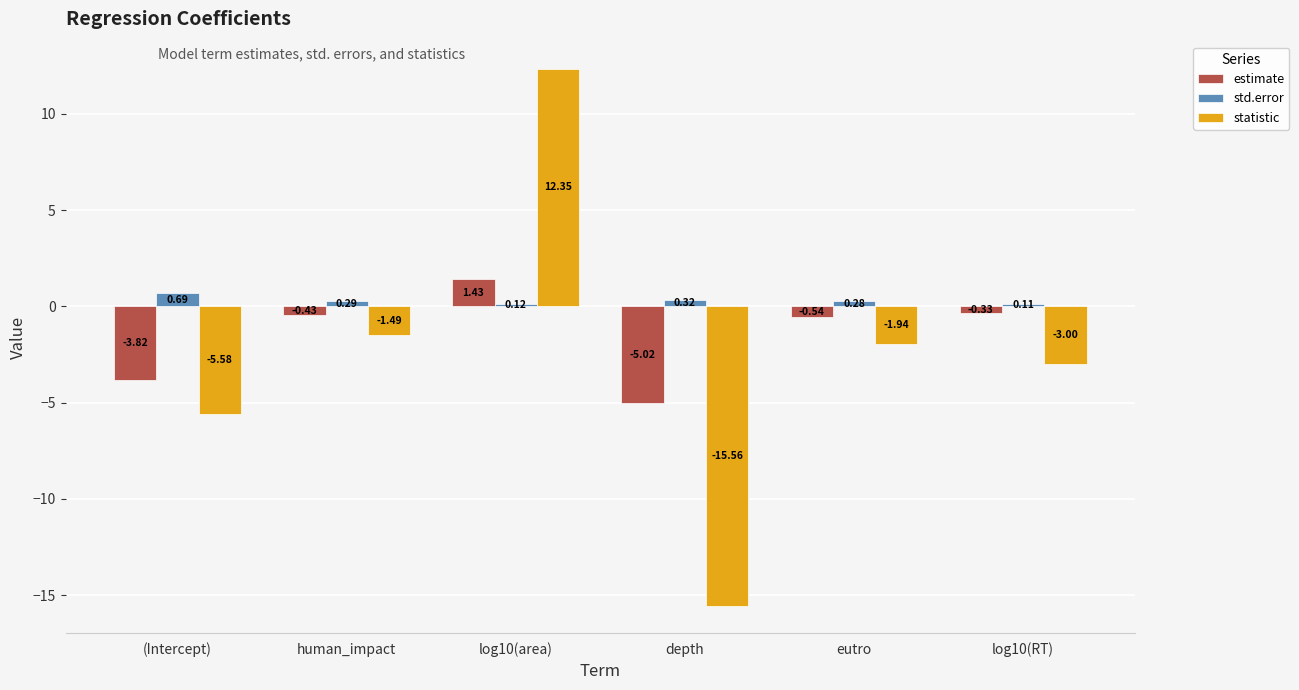

Which series has the widest spread of values?

statistic